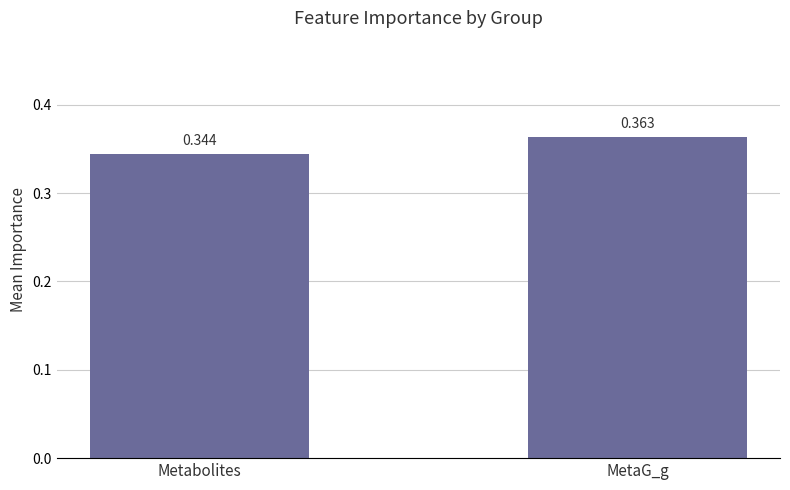

List the labels in order of value, smallest first.

Metabolites, MetaG_g